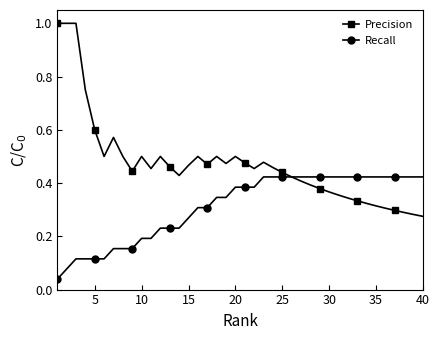

At how many categories does at least one series exceed 0?

40